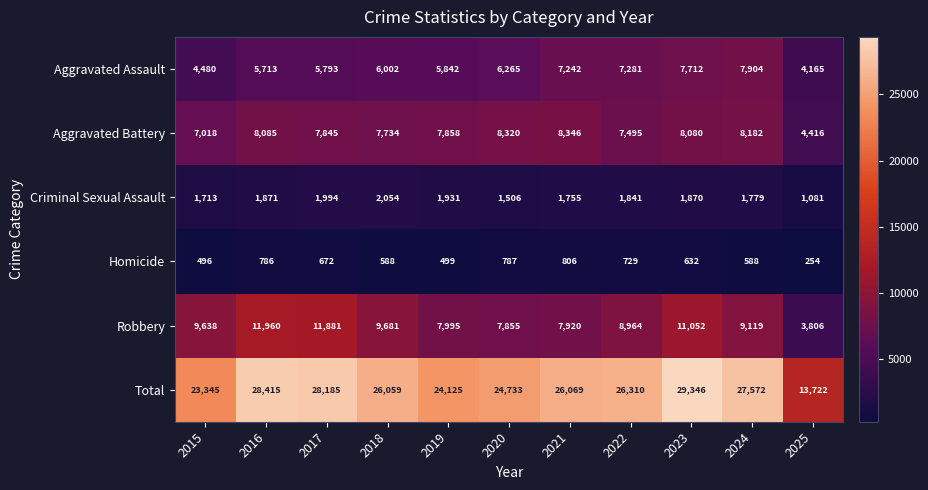

Is it true that Aggravated Assault equals 6265 at 2020?

True